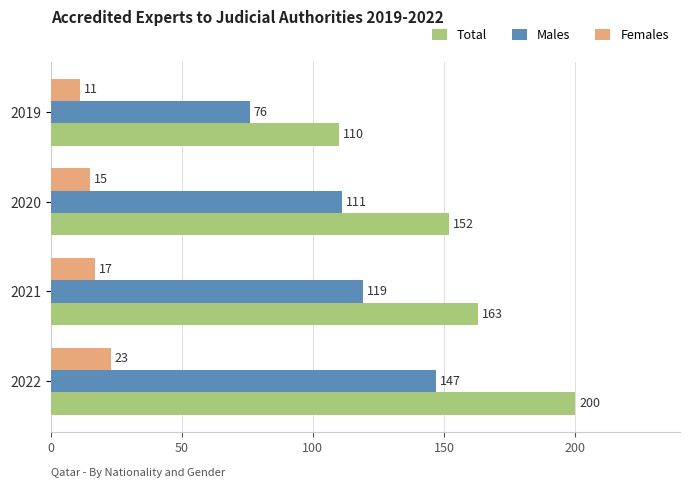

At which category does the chart reach its peak across all series?

2022